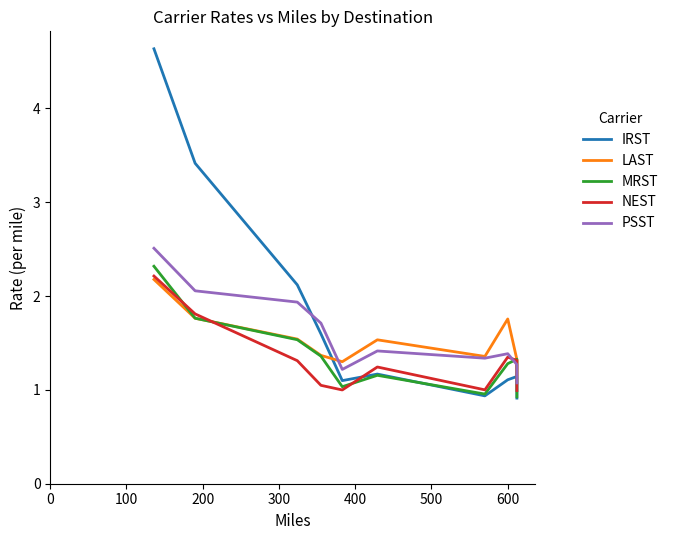

Does the chart display data point markers on the line(s)?

No